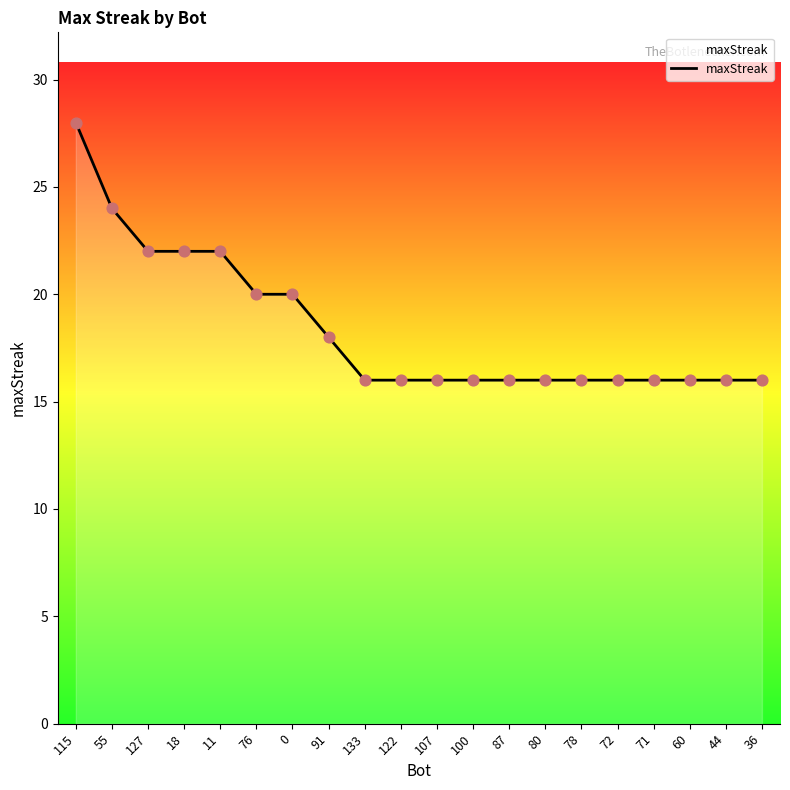

What is the change in value from 91 to 60?

-2